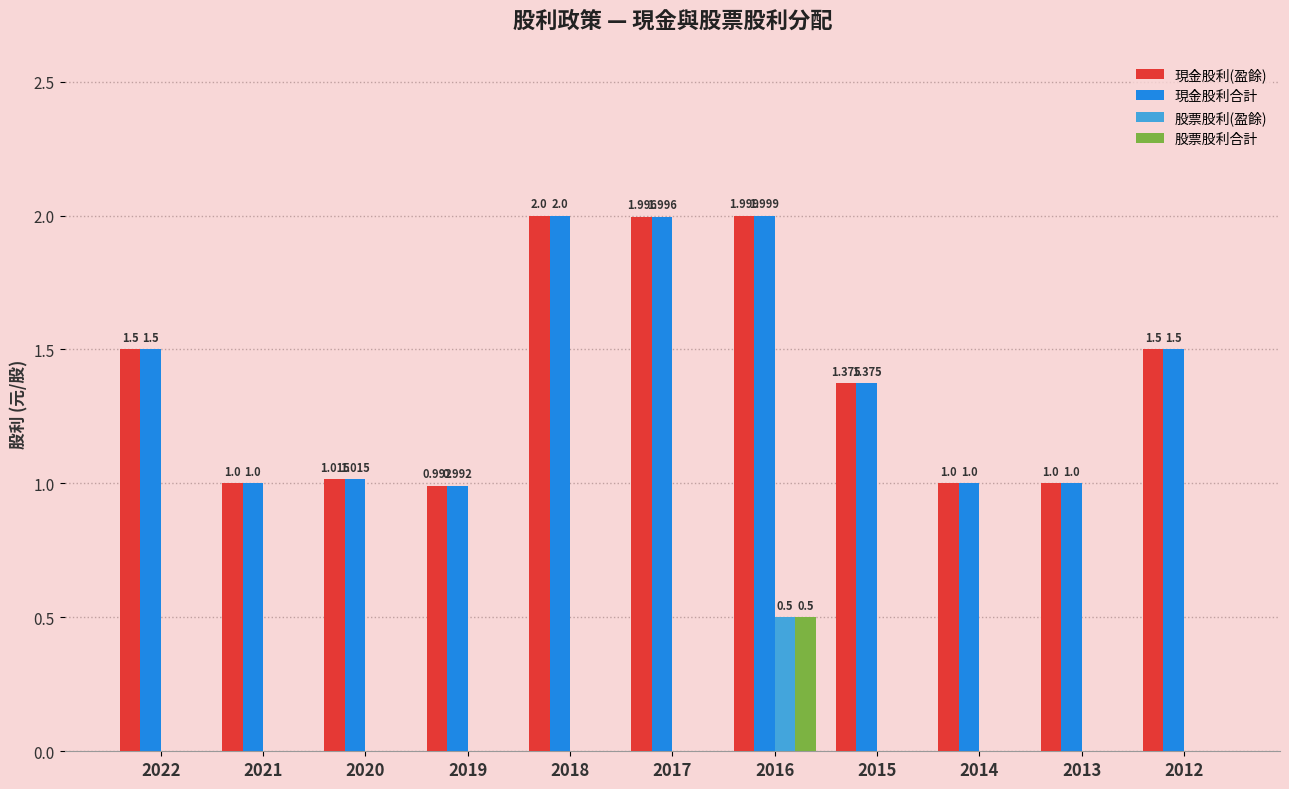

Count the number of data series in this chart.

4